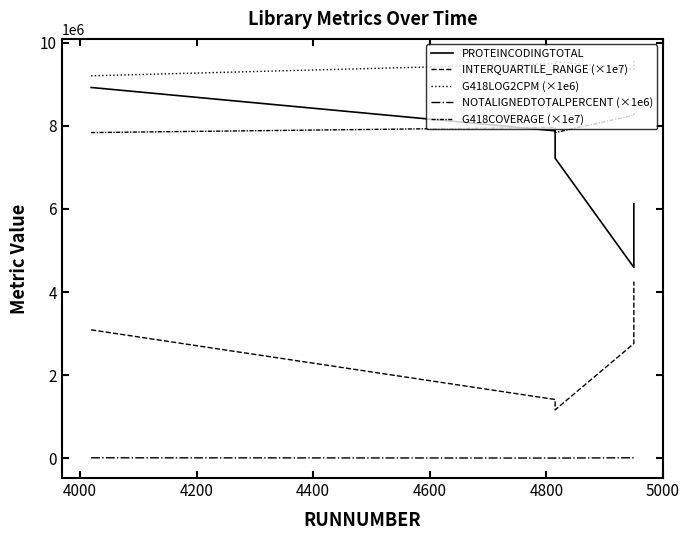

Is the value of G418COVERAGE (×1e7) at 3800 greater than the value of NOTALIGNEDTOTALPERCENT (×1e6) at 3800?

Yes